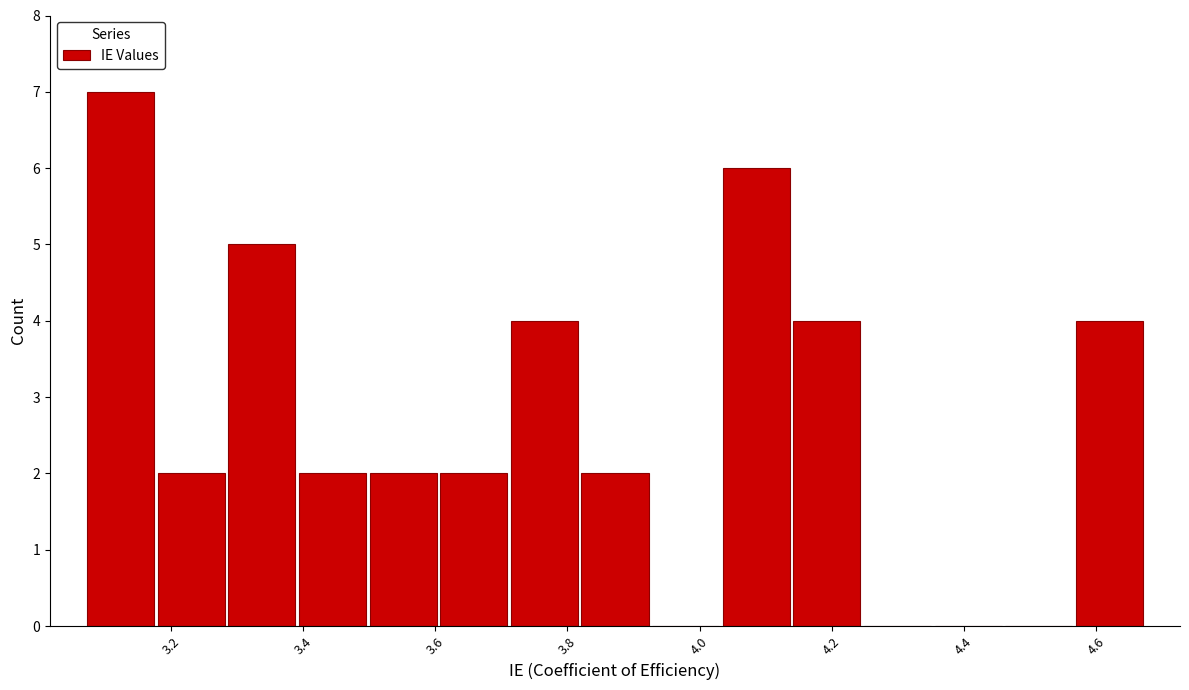

Reading left to right, transcribe this chart: for each bar, give the range it covers on the x-axis and its height. Neither the bar edges nor the heights are printed on the chart, so give them approximately, as read against the axes.

3.08 to 3.18: 7
3.18 to 3.28: 2
3.28 to 3.40: 5
3.40 to 3.50: 2
3.50 to 3.60: 2
3.60 to 3.72: 2
3.72 to 3.82: 4
3.82 to 3.92: 2
3.92 to 4.04: 0
4.04 to 4.14: 6
4.14 to 4.24: 4
4.24 to 4.36: 0
4.36 to 4.46: 0
4.46 to 4.56: 0
4.56 to 4.68: 4